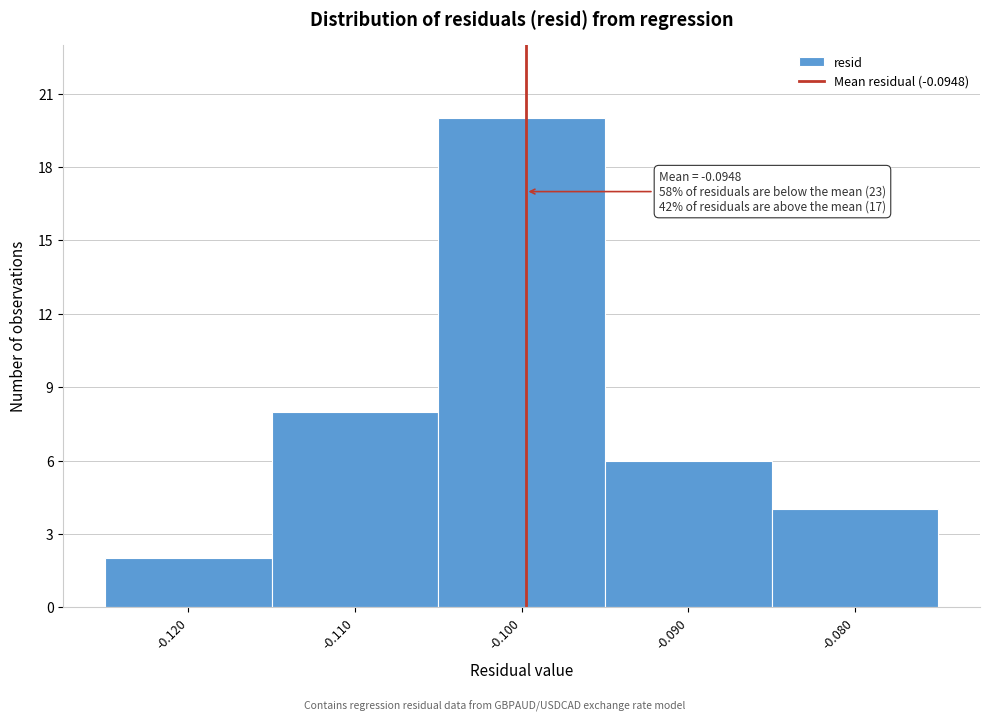

Reading left to right, extract all data points from this chart.

2	8	20	6	4